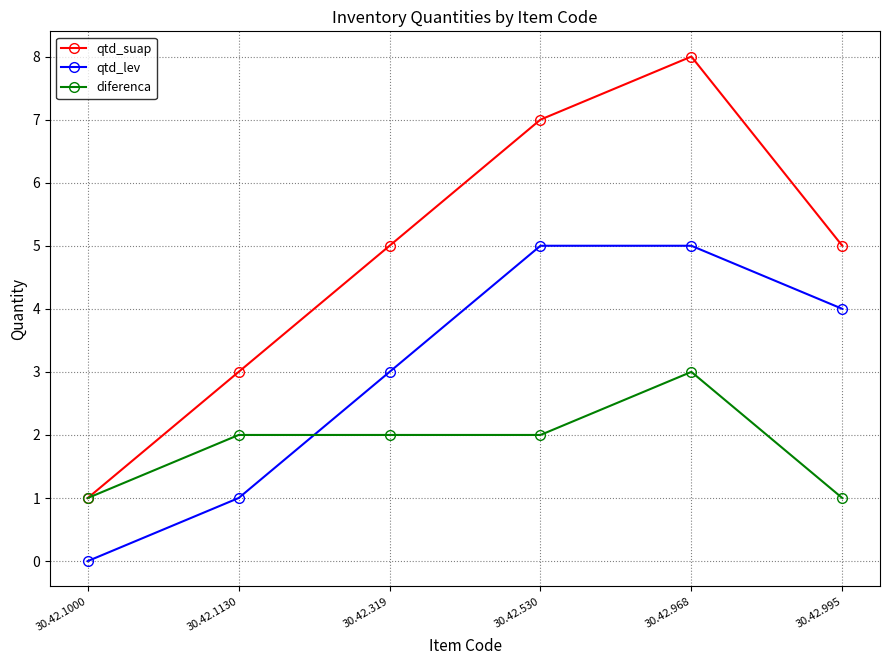

Where do diferenca and qtd_lev first cross each other?

30.42.1130 and 30.42.319